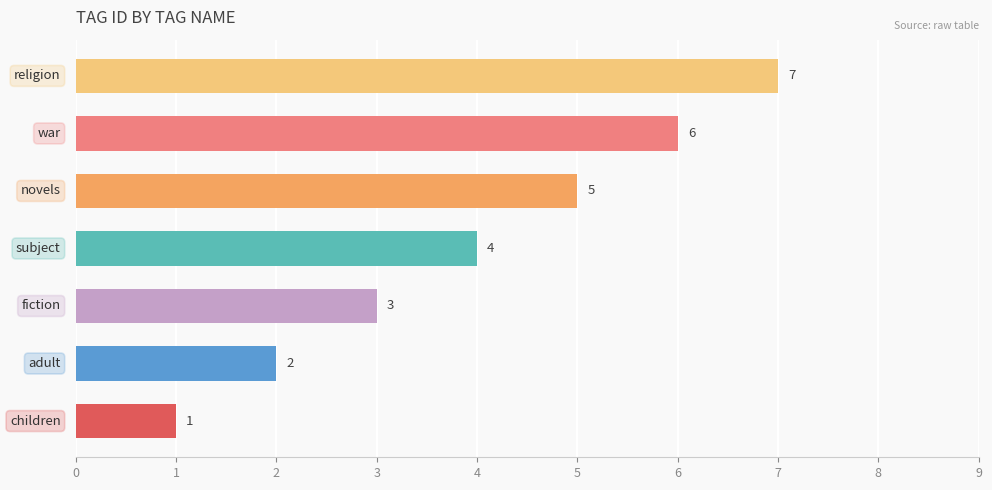

What is the greatest value displayed?

7